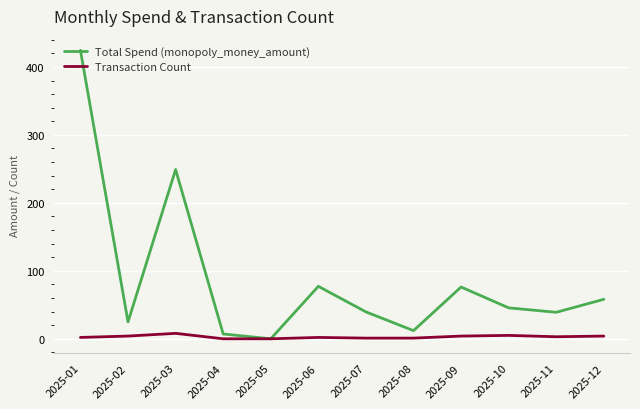

How many values in the Total Spend (monopoly_money_amount) series exceed 45?

6